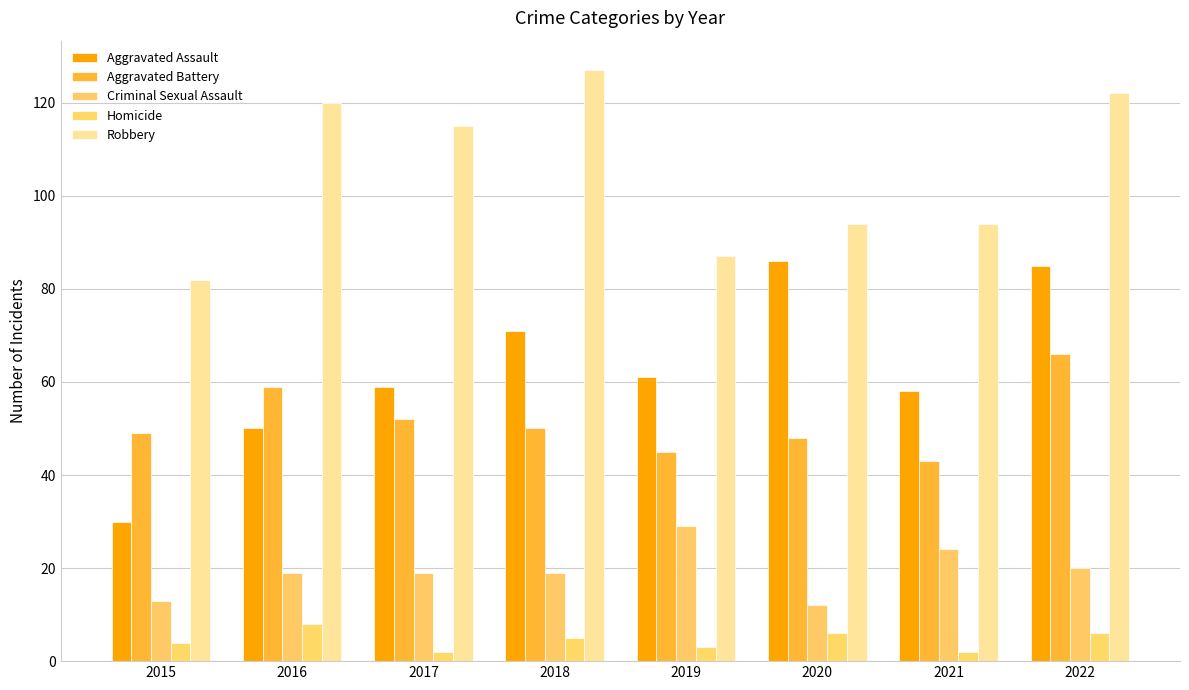

At which label is Aggravated Assault closest to 58?

2021